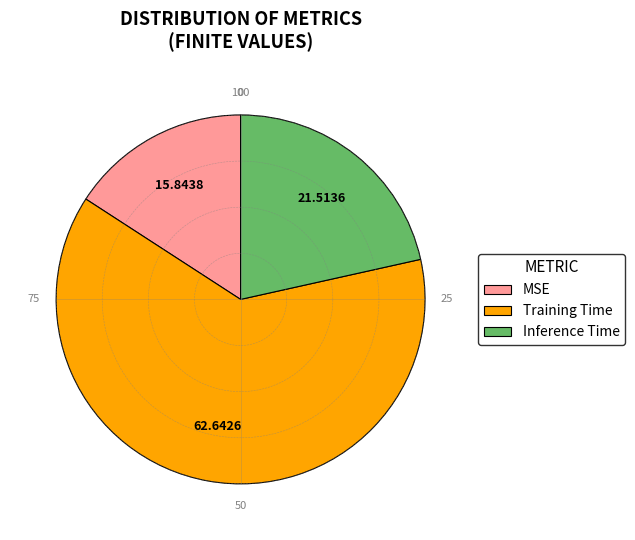

Count the number of slices in the pie.

3